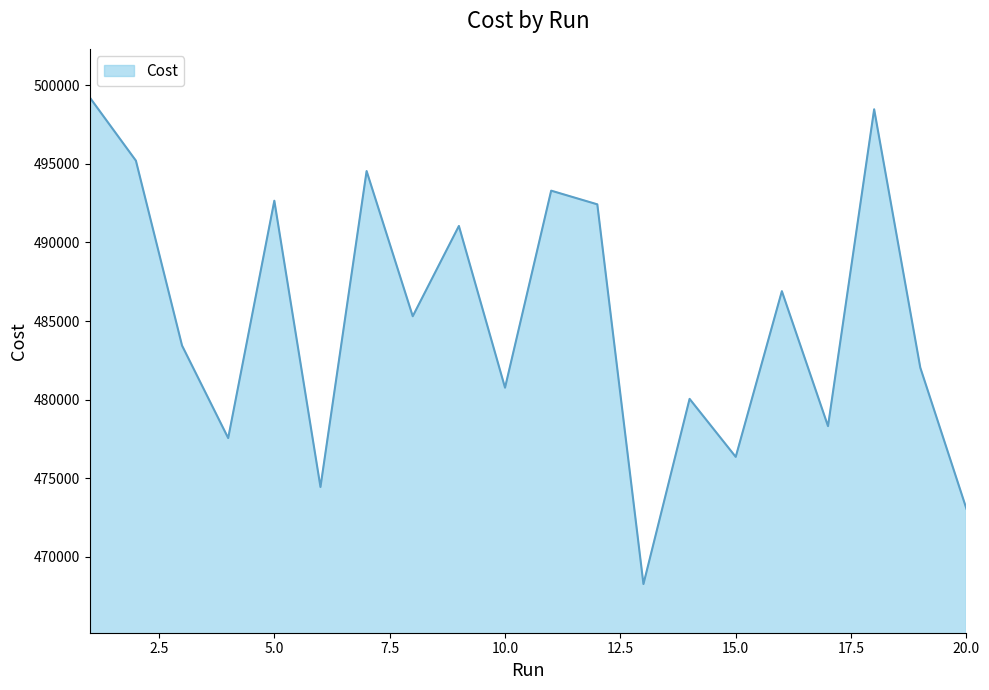

What is the maximum value shown in the chart?

499223.0